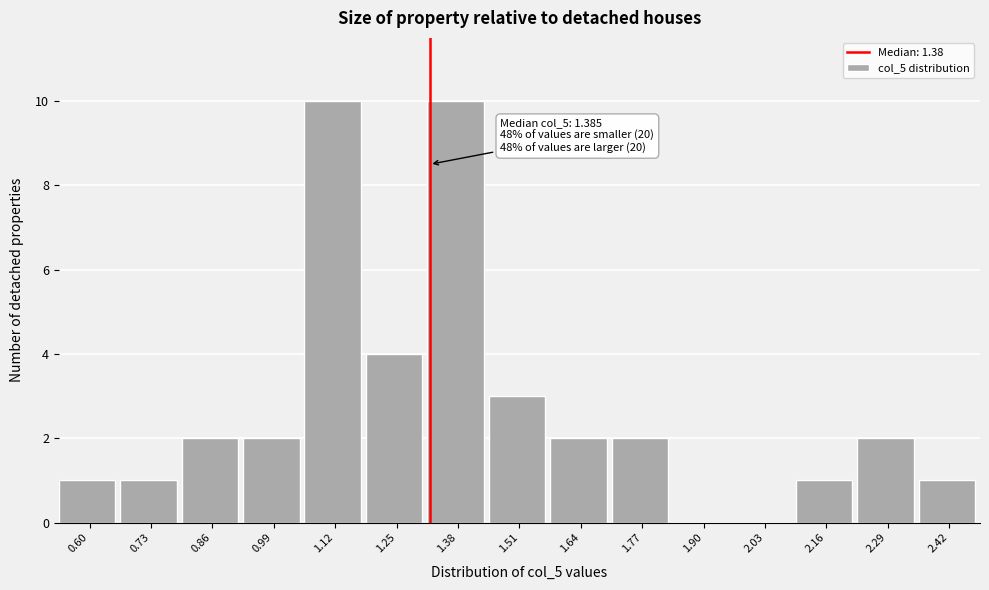

Reading left to right, extract all data points from this chart.

0.60=1	0.73=1	0.86=2	0.99=2	1.12=10	1.25=4	1.38=10	1.51=3	1.64=2	1.77=2	1.90=0	2.03=0	2.16=1	2.29=2	2.42=1